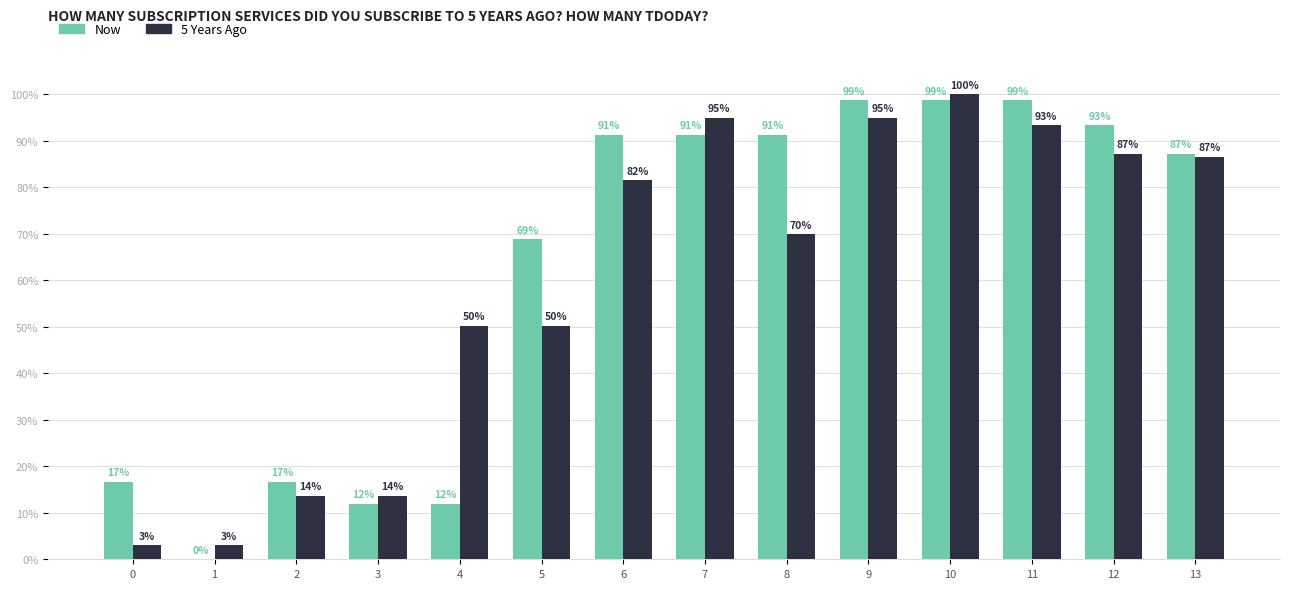

Is it true that Now equals 11.9 at 3?

True